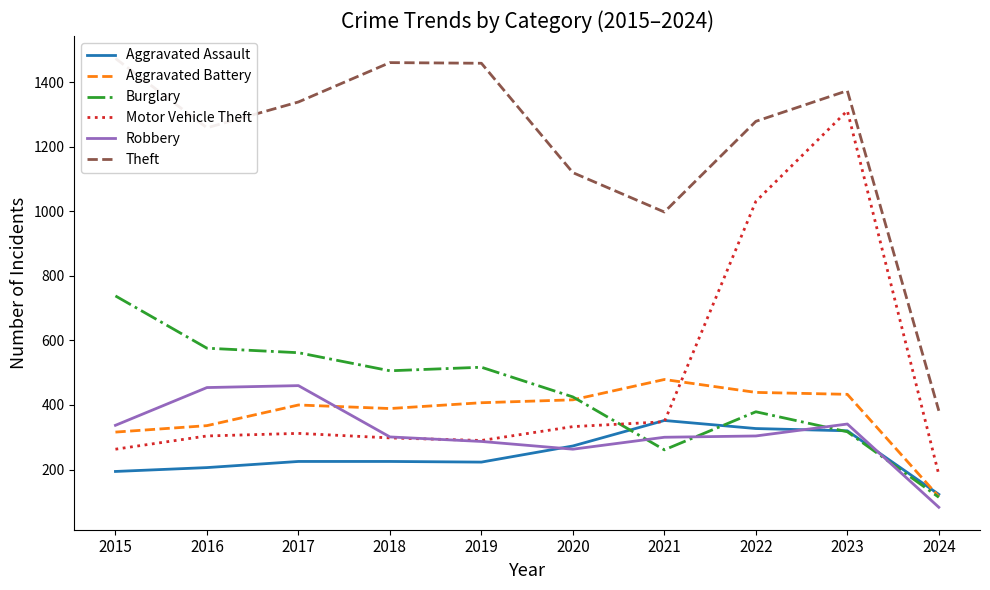

Where is the first local maximum for Burglary?

2019